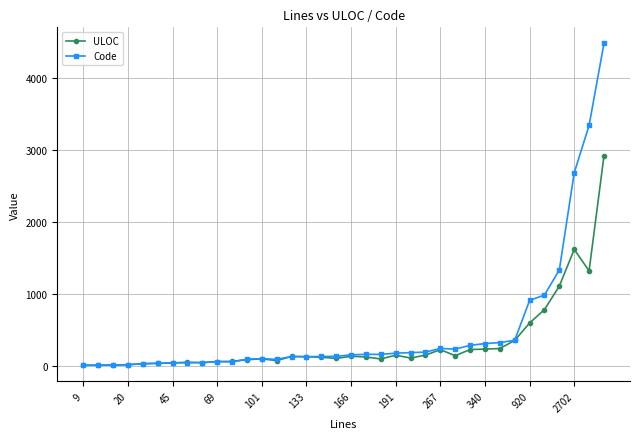

Is this an area chart (filled region under the line)?

No